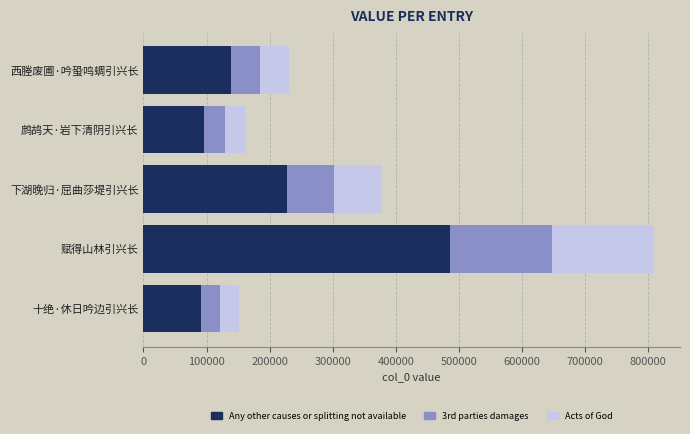

Read the Any other causes or splitting not available value at 西塍废圃·吟蛩鸣蜩引兴长.

138843